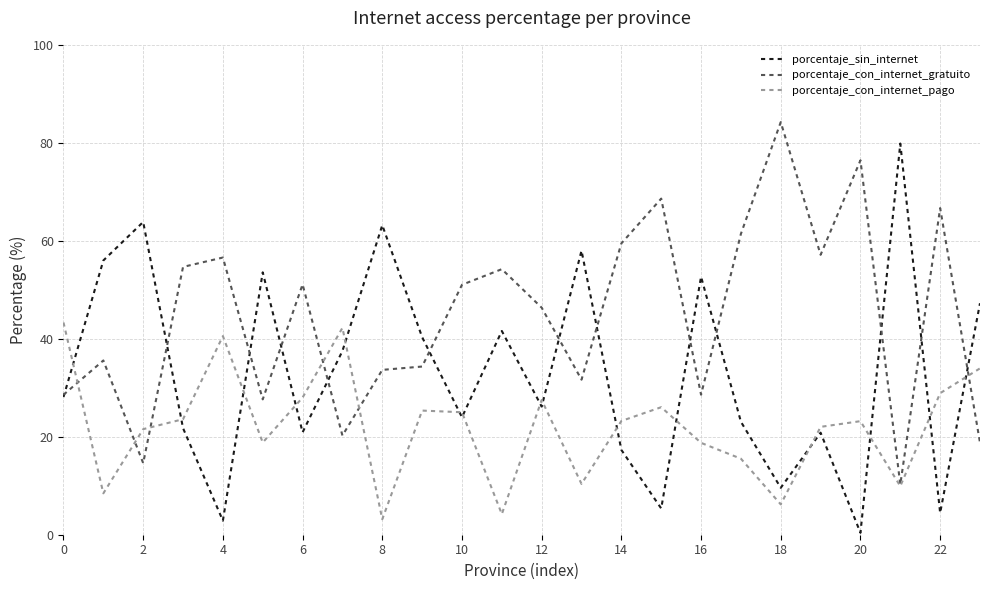

Which series has the largest total across all categories?

porcentaje_con_internet_gratuito